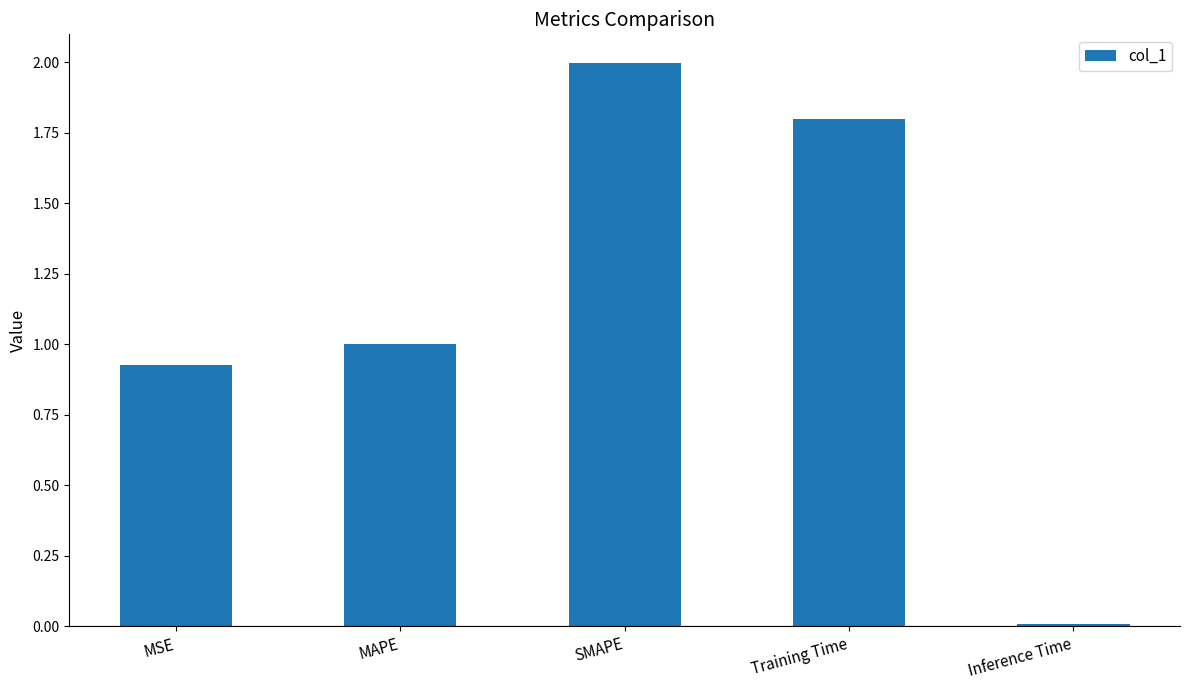

How many series are shown in this chart?

1